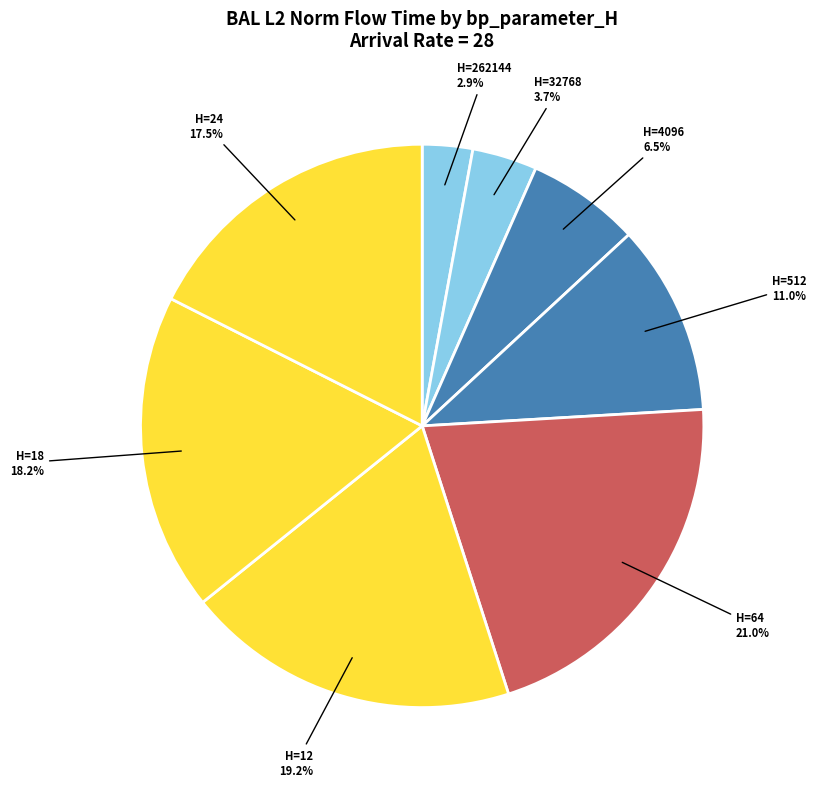

Do H=262144 and H=512 together represent more than half of the pie?

No